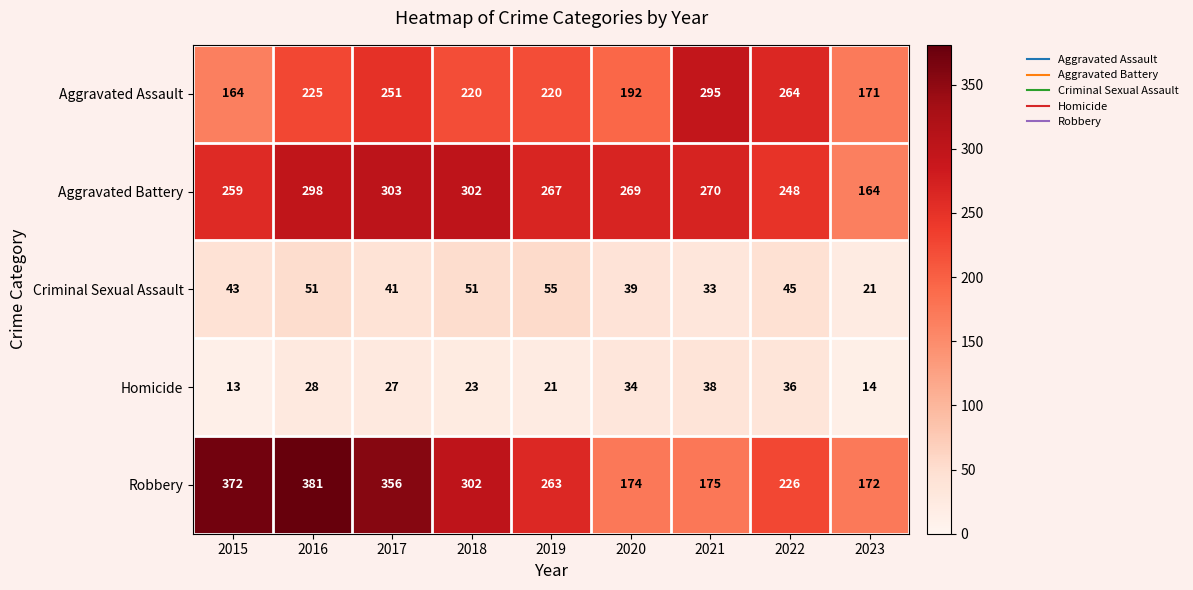

Which series has the widest spread of values?

Robbery